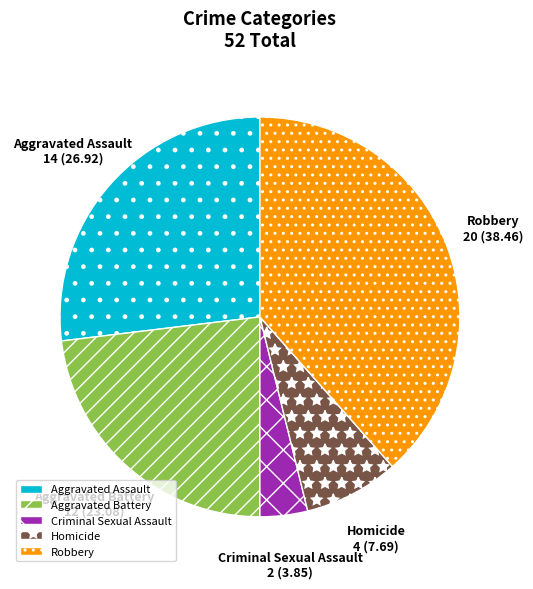

Is it true that Criminal Sexual Assault is 17% of the pie?

False